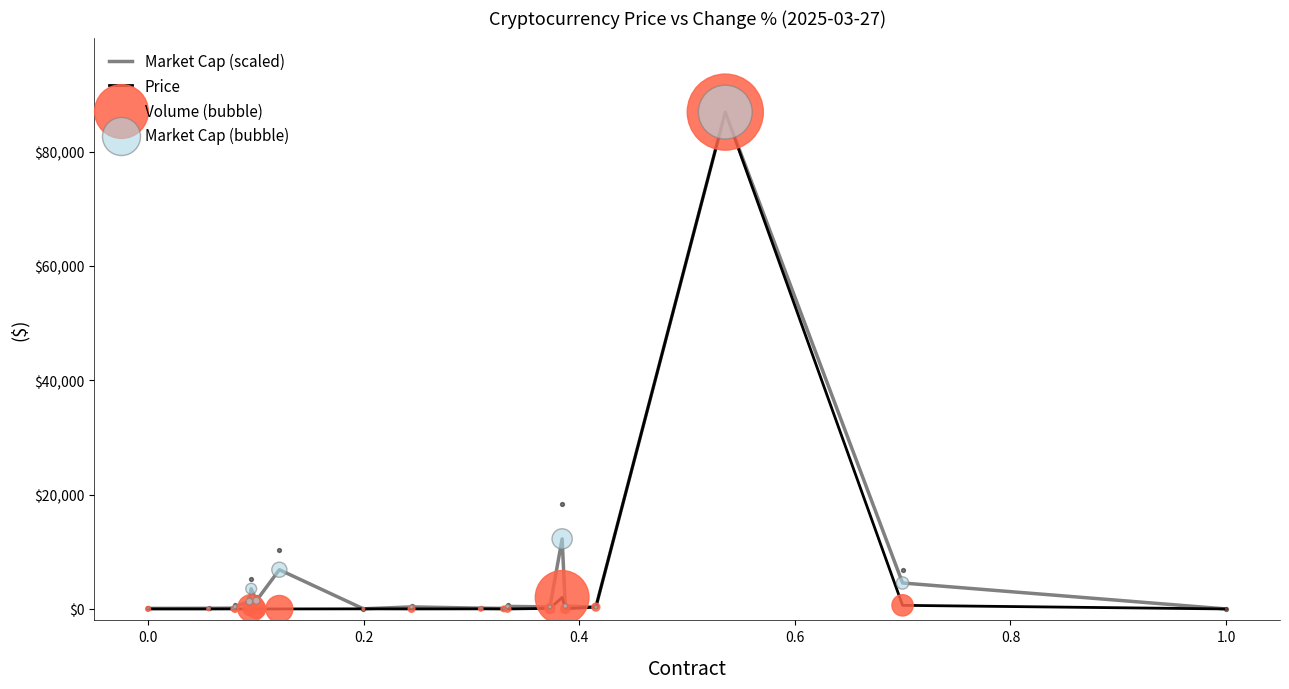

True or false: Market Cap (scaled) has a value of 97.7 at 0.0.

True